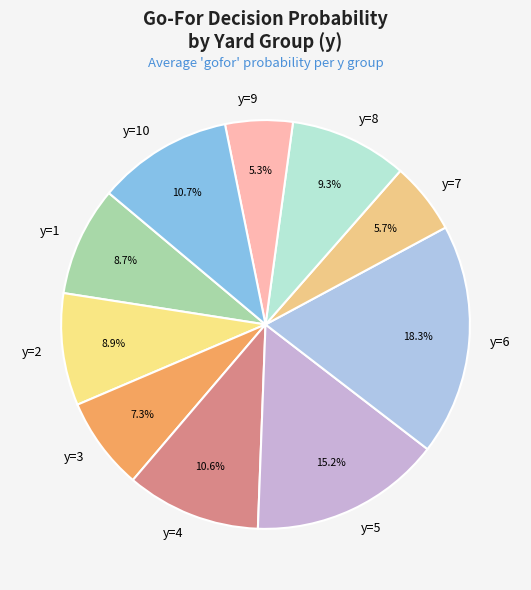

Which slice is the largest?

y=6